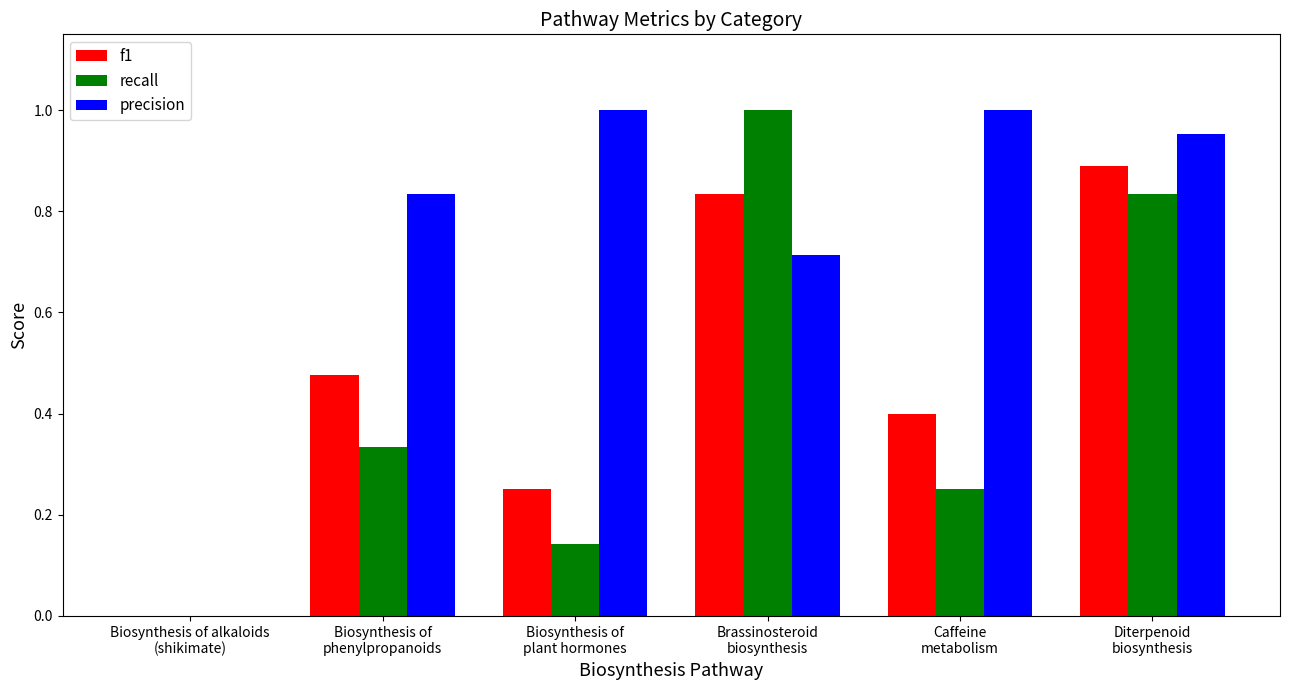

What is the sum of all recall values?

2.6